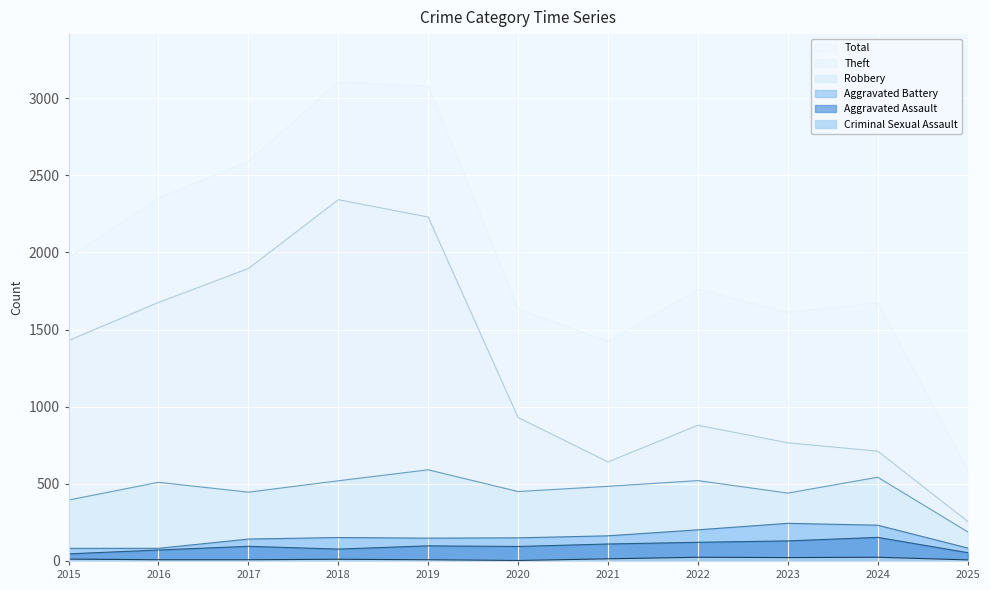

What is the sum of all Aggravated Assault values?

1049